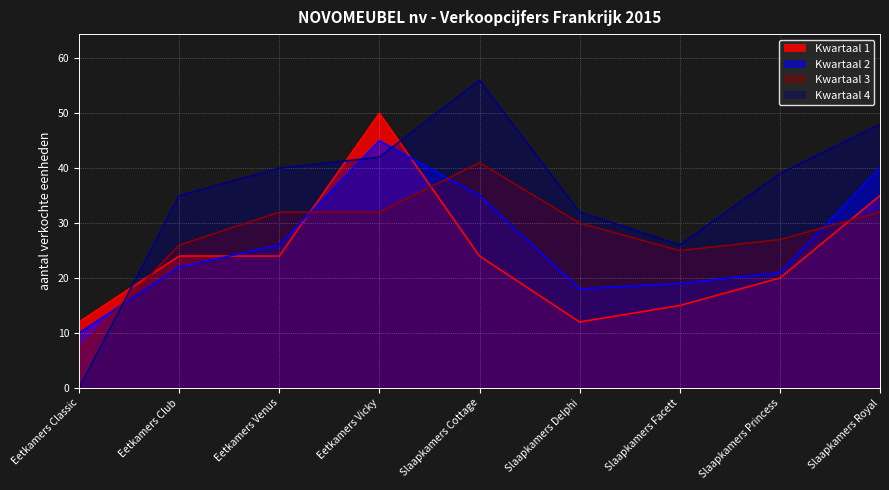

What is the label of the 5th point from the right?

Slaapkamers Cottage